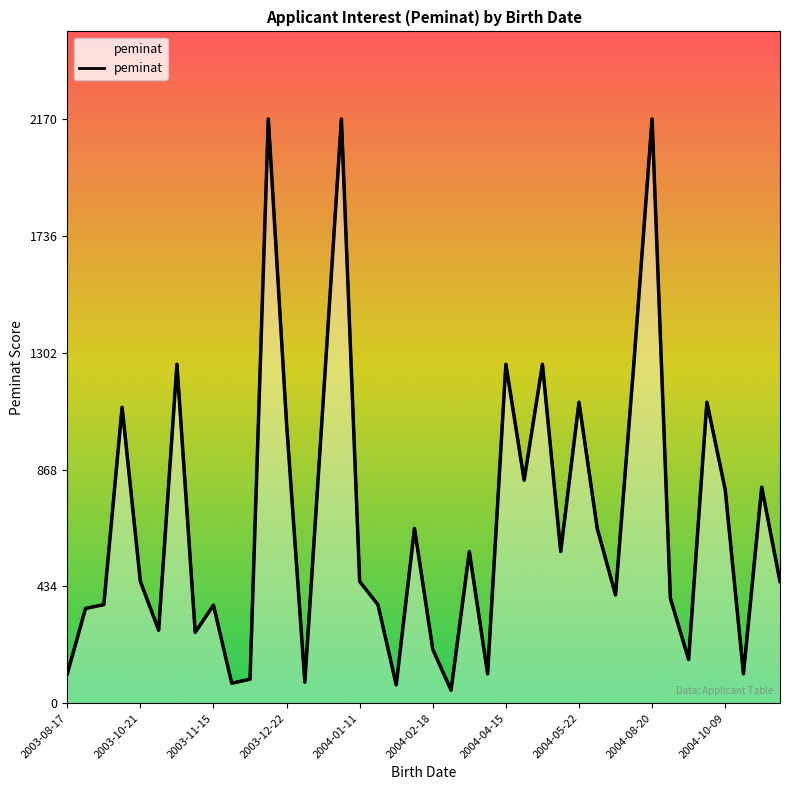

What position from the right is 23?

17